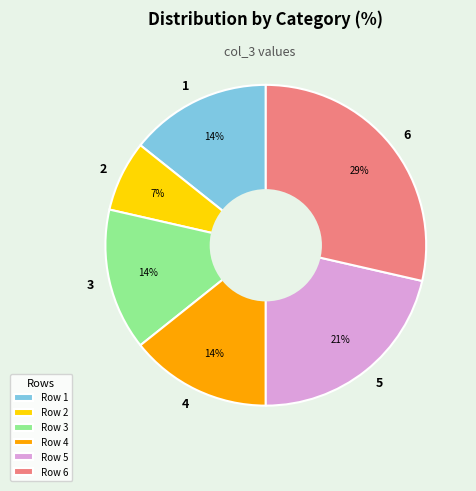

Does any single category account for the majority?

No